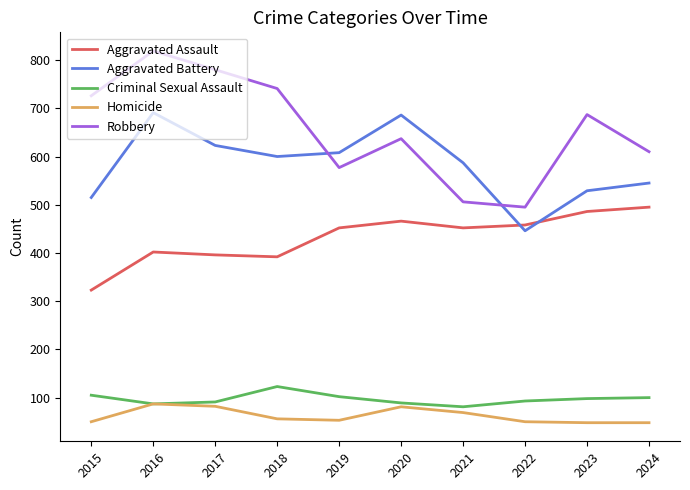

What is the average value of the Aggravated Battery series?

583